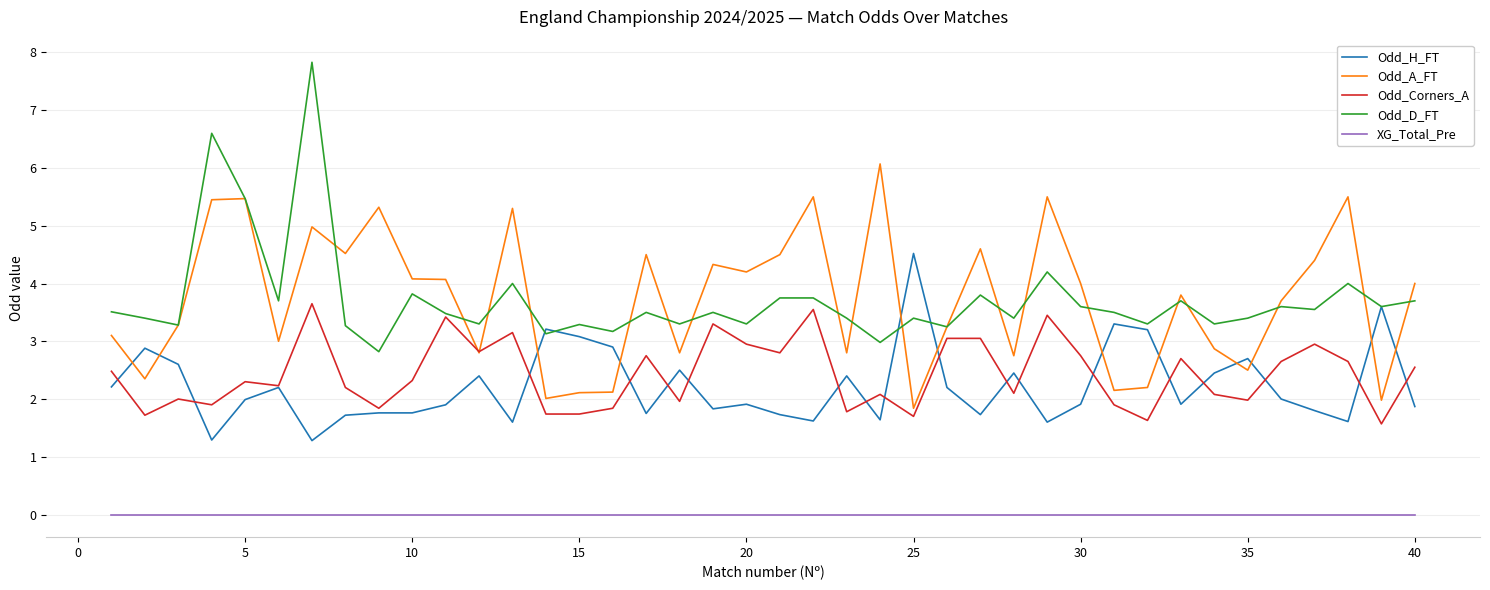

How many categories are shown in the chart?

40